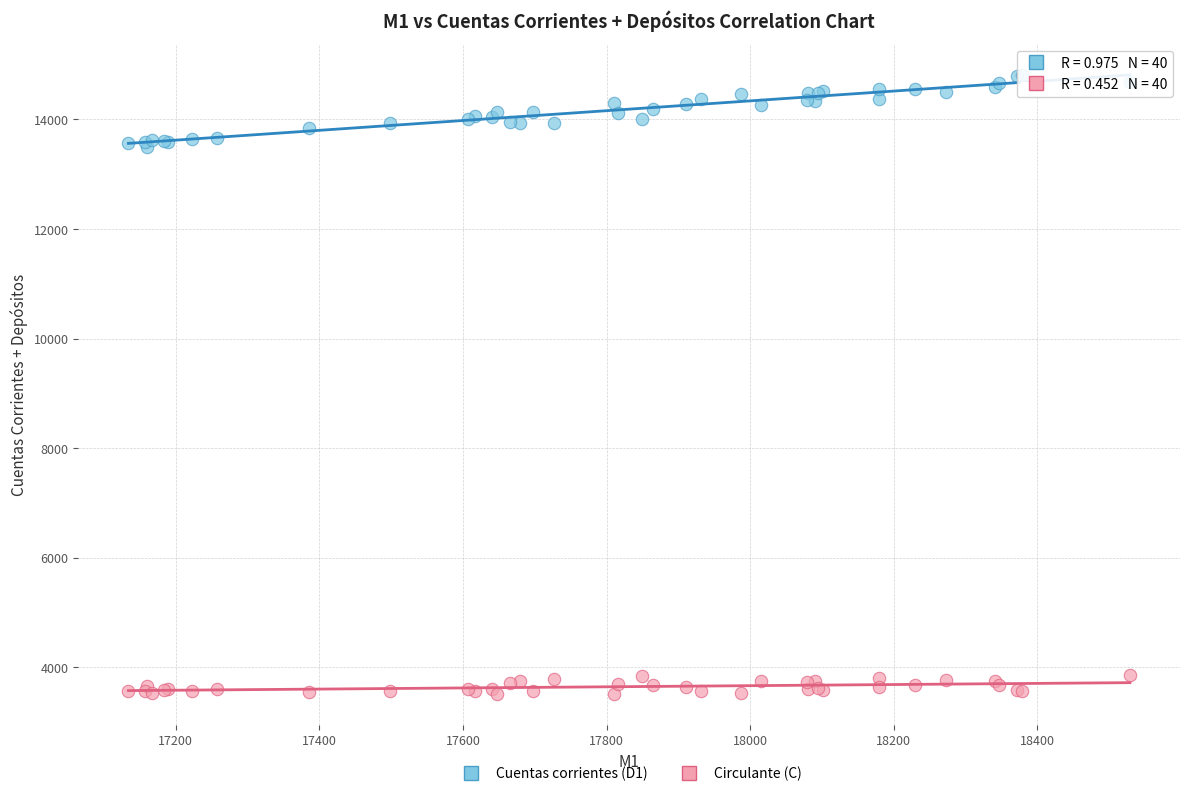

What is the X range (max minus min) for the scatter plot?

1395